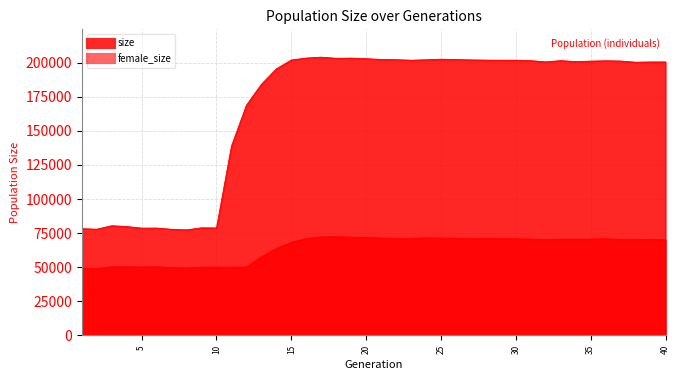

True or false: size and female_size intersect in this chart.

False